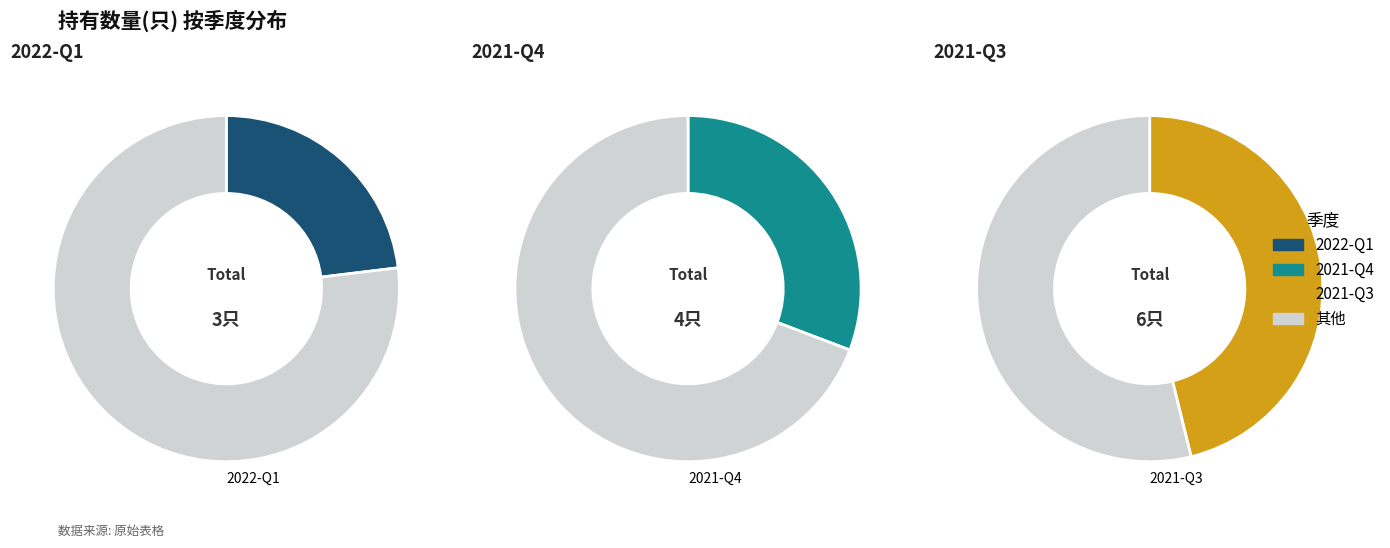

Approximately how many times larger is the value at 2021-Q3 compared to 2021-Q4?

1.5